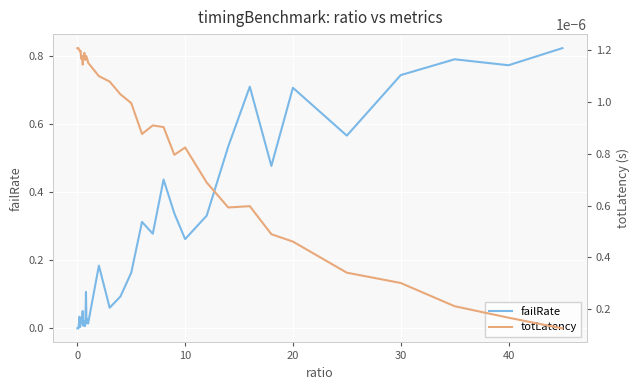

Which series ends up on top after the final intersection of failRate and totLatency?

failRate